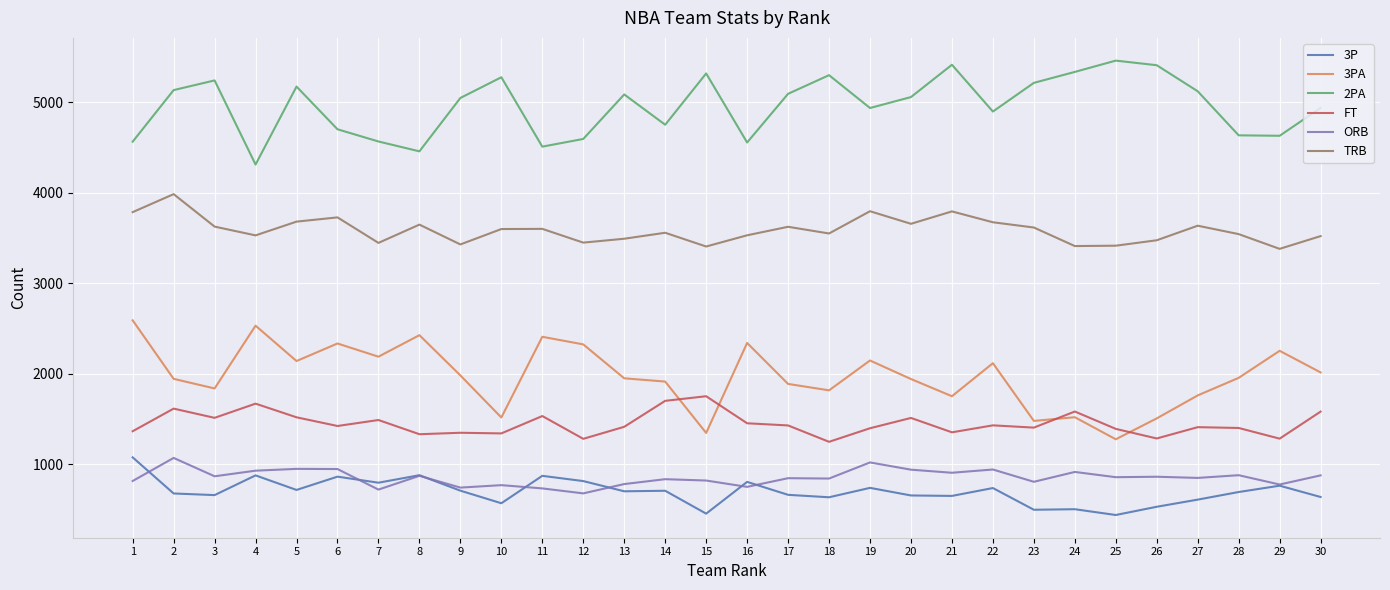

What is the highest value of the 3P series?

1077